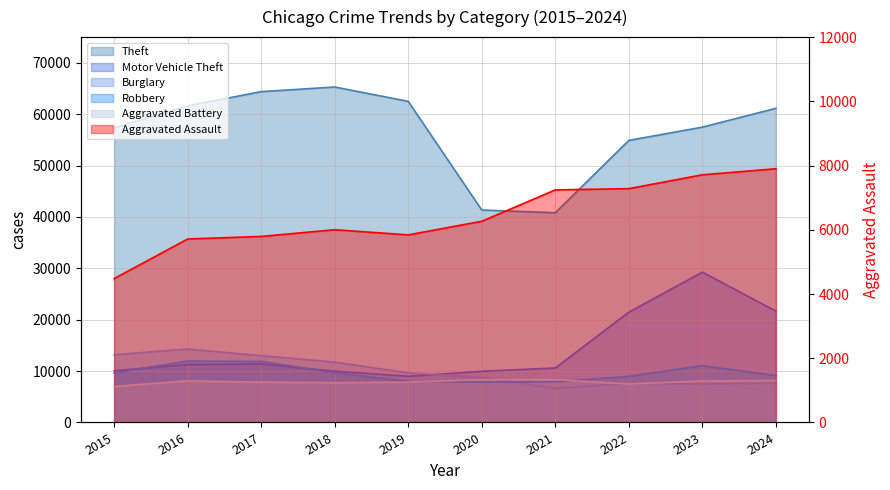

True or false: Aggravated Assault and Motor Vehicle Theft intersect in this chart.

False